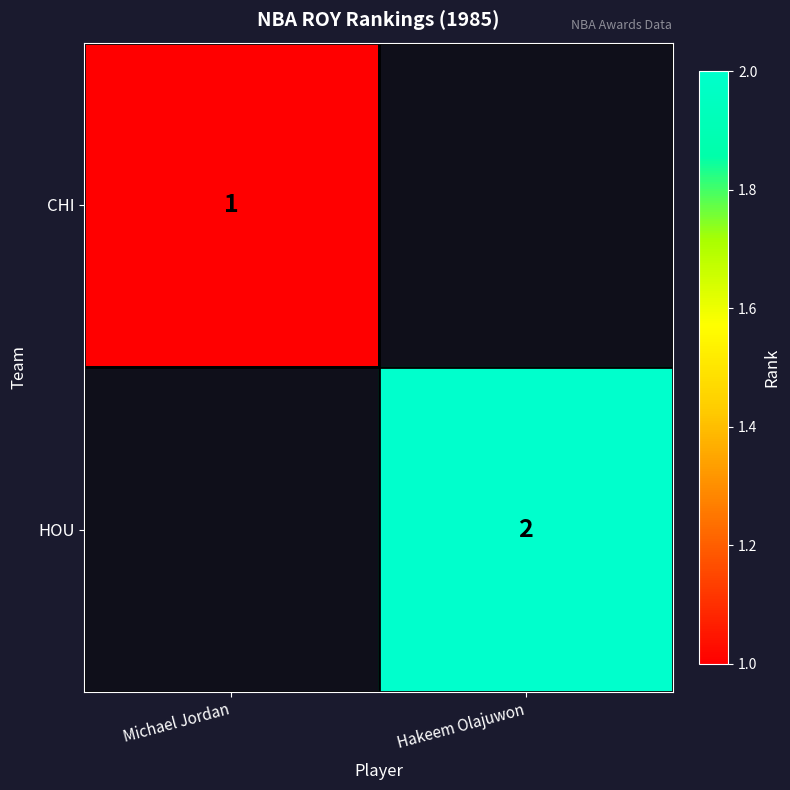

Is the value of CHI at Michael Jordan greater than the value of HOU at Hakeem Olajuwon?

No